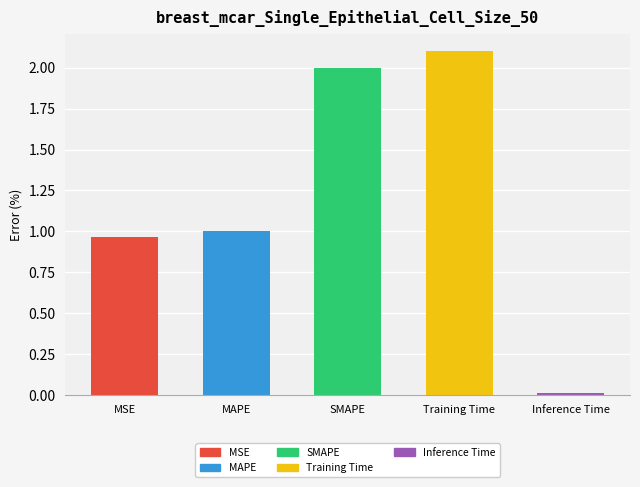

What is the change in value from MAPE to Training Time?

+1.1